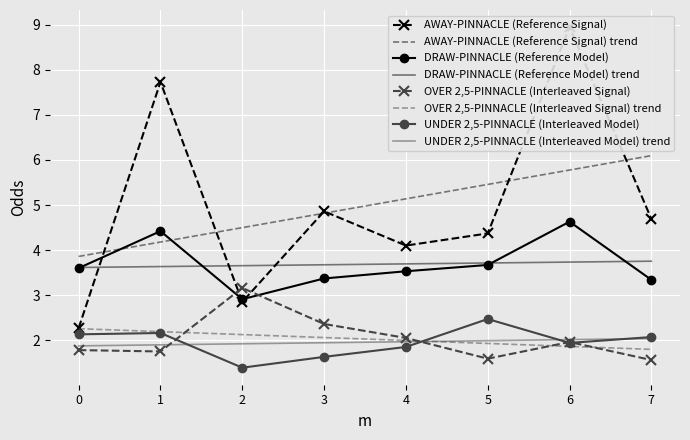

True or false: UNDER 2,5-PINNACLE has a value of 2.3 at 2022-05-04.

False